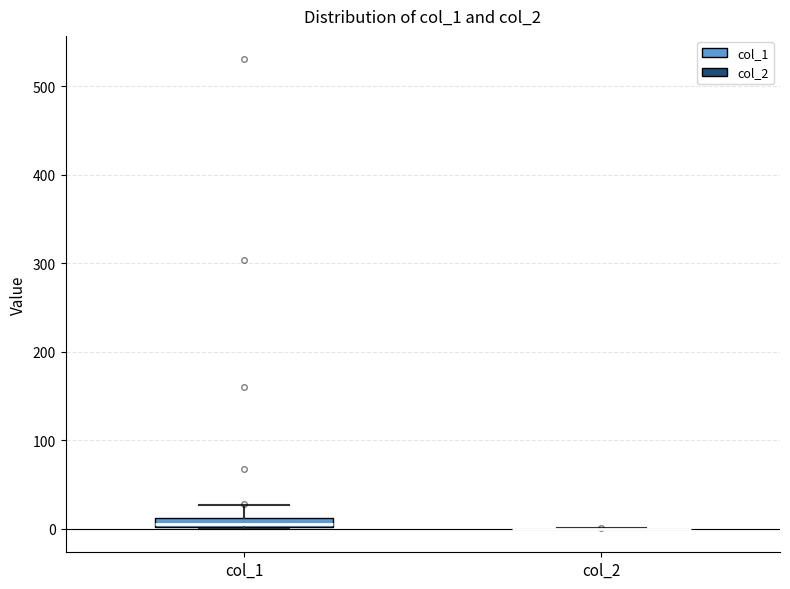

Which box is the tallest, from its lower edge to its upper edge?

col_1